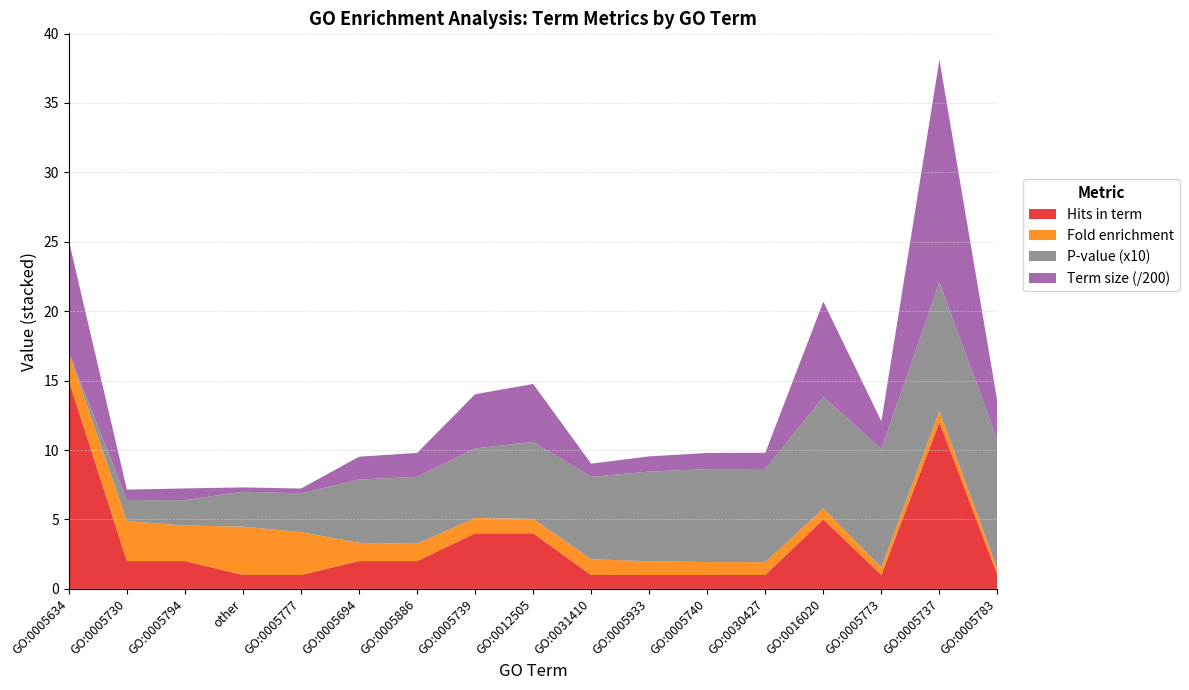

Reading right to left, transcribe all the data shown in this chart.

Hits in term: GO:0005783=1.0	GO:0005737=12.0	GO:0005773=1.0	GO:0016020=5.0	GO:0030427=1.0	GO:0005740=1.0	GO:0005933=1.0	GO:0031410=1.0	GO:0012505=4.0	GO:0005739=4.0	GO:0005886=2.0	GO:0005694=2.0	GO:0005777=1.0	other=1.0	GO:0005794=2.0	GO:0005730=2.0	GO:0005634=15.0
Fold enrichment: GO:0005783=0.4	GO:0005737=0.8	GO:0005773=0.5	GO:0016020=0.8	GO:0030427=0.9	GO:0005740=0.9	GO:0005933=1.0	GO:0031410=1.1	GO:0012505=1.0	GO:0005739=1.1	GO:0005886=1.3	GO:0005694=1.3	GO:0005777=3.1	other=3.5	GO:0005794=2.6	GO:0005730=2.9	GO:0005634=2.0
P-value: GO:0005783=0.9	GO:0005737=0.9	GO:0005773=0.9	GO:0016020=0.8	GO:0030427=0.7	GO:0005740=0.7	GO:0005933=0.6	GO:0031410=0.6	GO:0012505=0.6	GO:0005739=0.5	GO:0005886=0.5	GO:0005694=0.5	GO:0005777=0.3	other=0.3	GO:0005794=0.2	GO:0005730=0.2	GO:0005634=0.0
Term size (scaled): GO:0005783=547.0	GO:0005737=3208.0	GO:0005773=398.0	GO:0016020=1372.0	GO:0030427=234.0	GO:0005740=233.0	GO:0005933=219.0	GO:0031410=190.0	GO:0012505=834.0	GO:0005739=782.0	GO:0005886=345.0	GO:0005694=329.0	GO:0005777=70.0	other=62.0	GO:0005794=169.0	GO:0005730=150.0	GO:0005634=1608.0